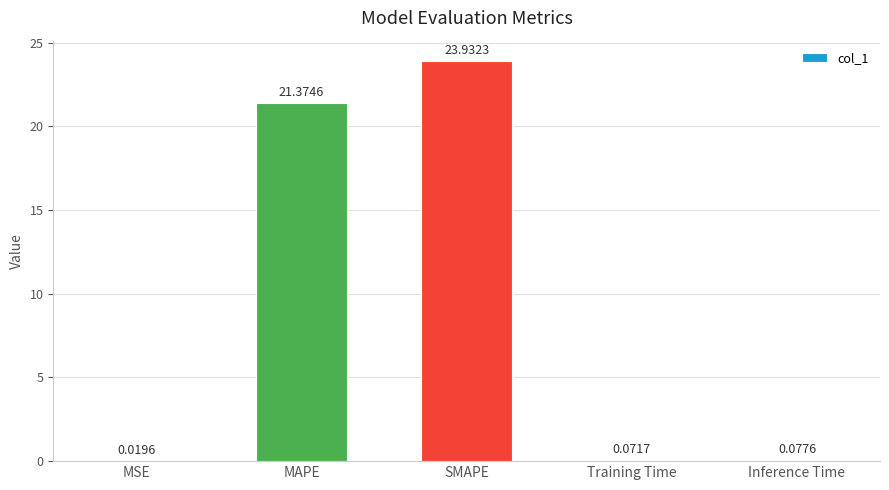

The value at SMAPE is 23.9. True or false?

True